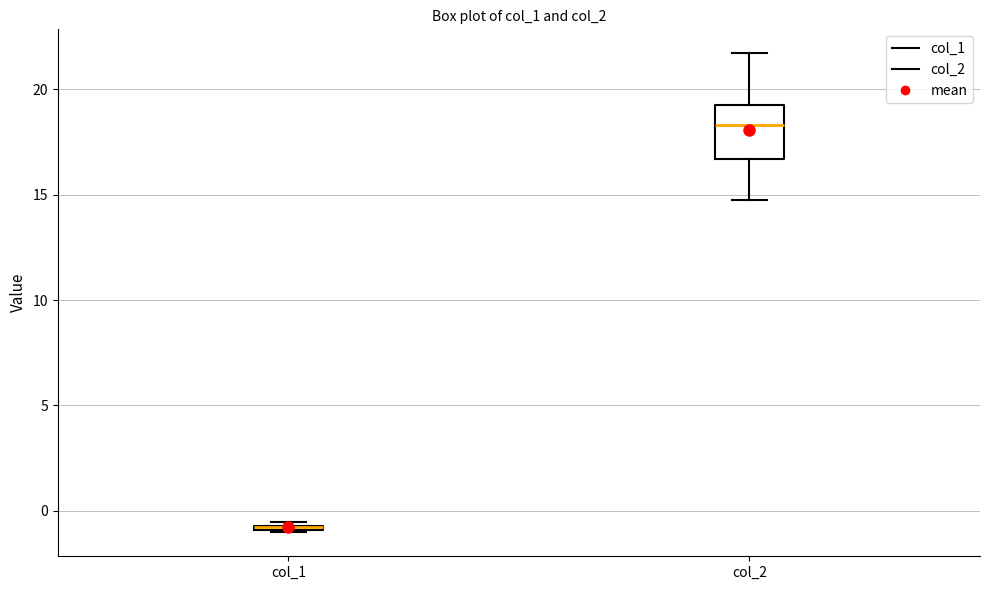

Comparing the boxes themselves (not the whiskers), which one is the tallest?

col_2